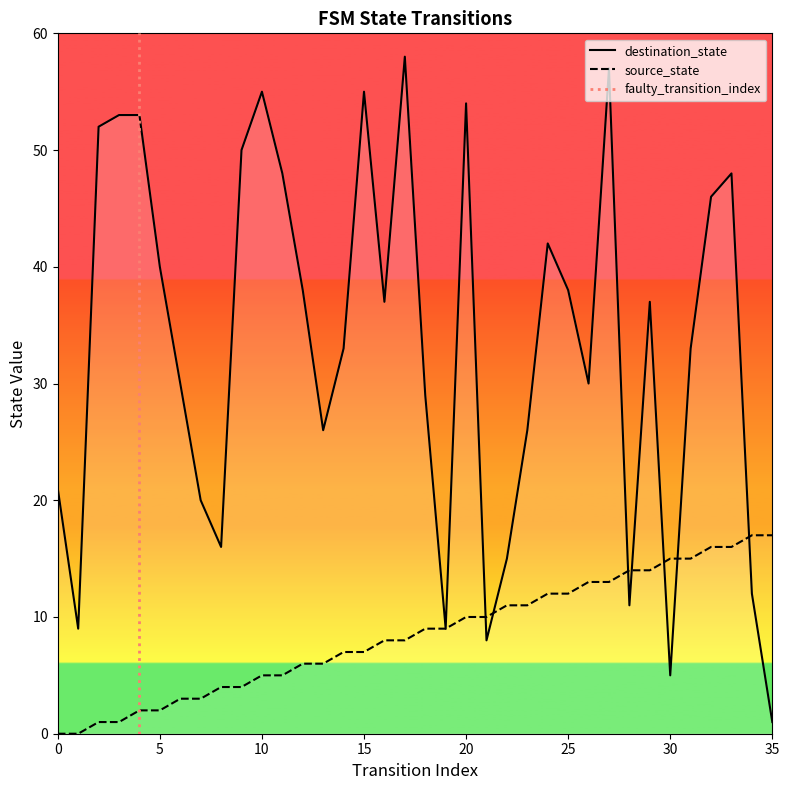

How many positive values does the source_state series have?

34